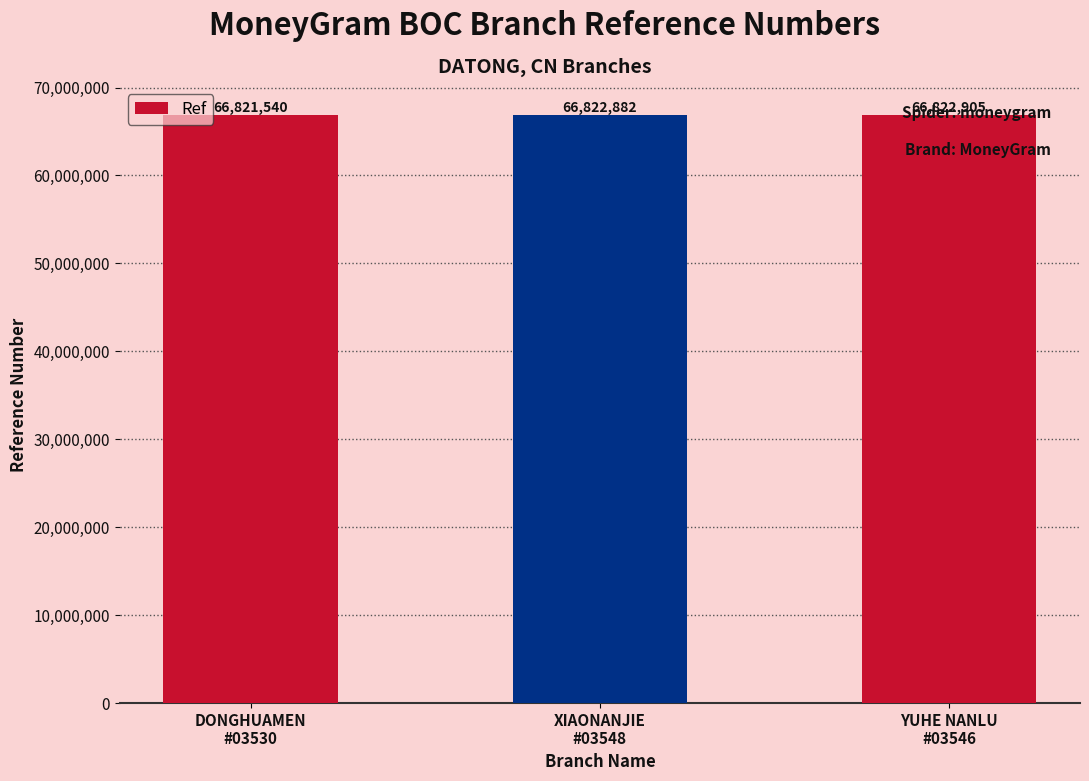

Does the chart contain stacked bars?

No